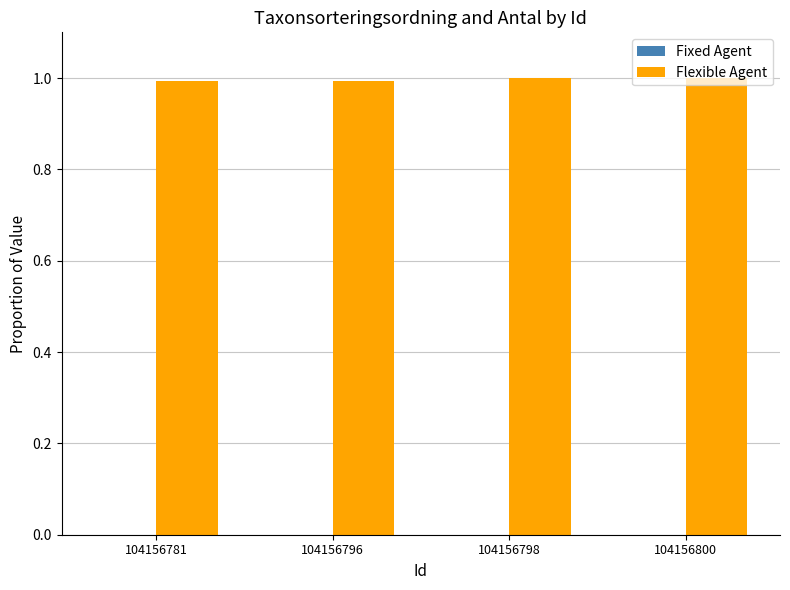

Which series has the largest total across all categories?

Flexible Agent